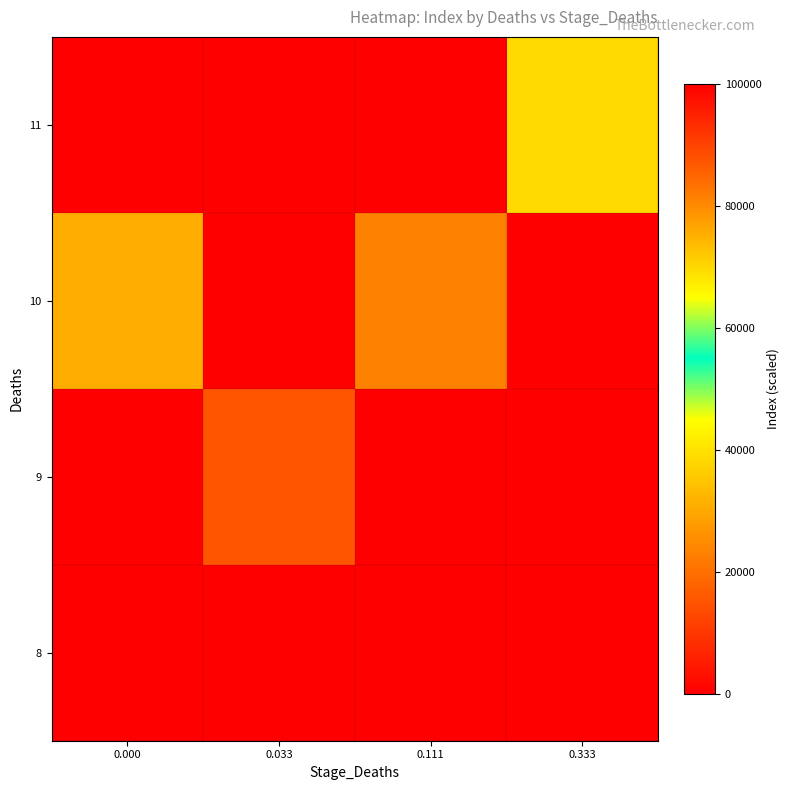

At how many categories does at least one series exceed 51643?

1